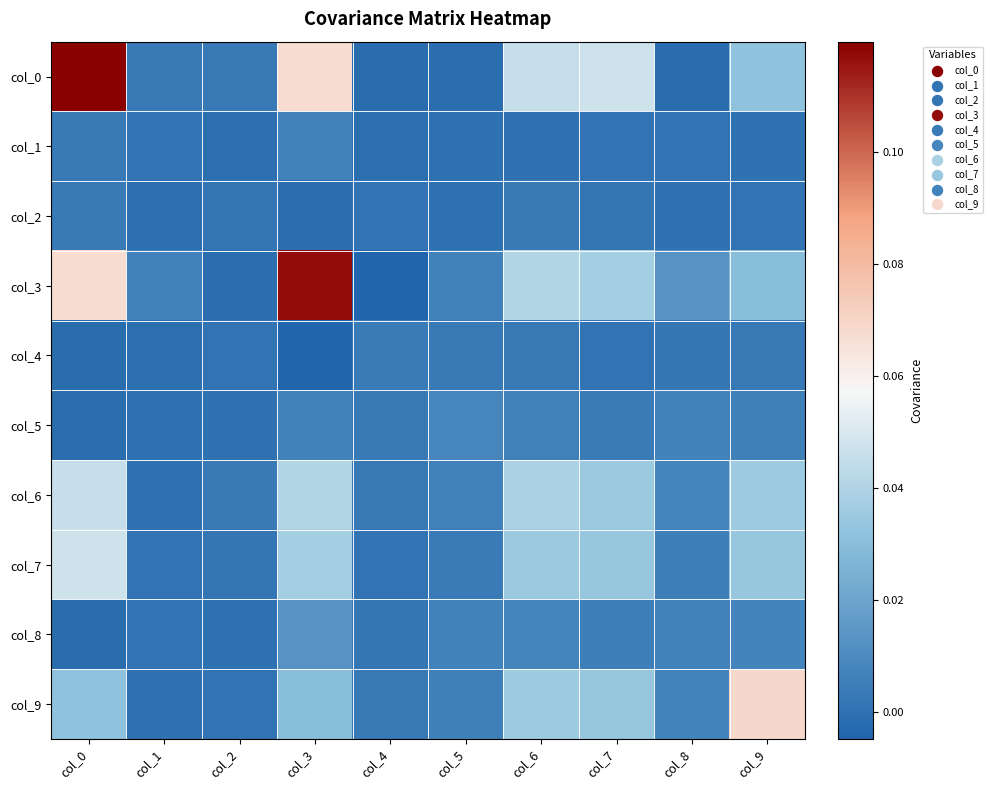

Which series has the widest spread of values?

col_3